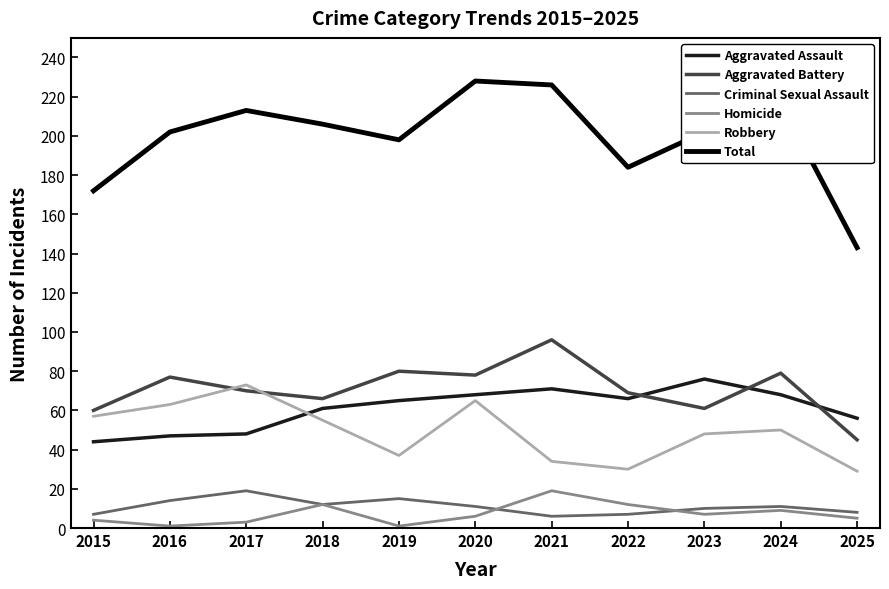

Which series has the largest range (max minus min)?

Total